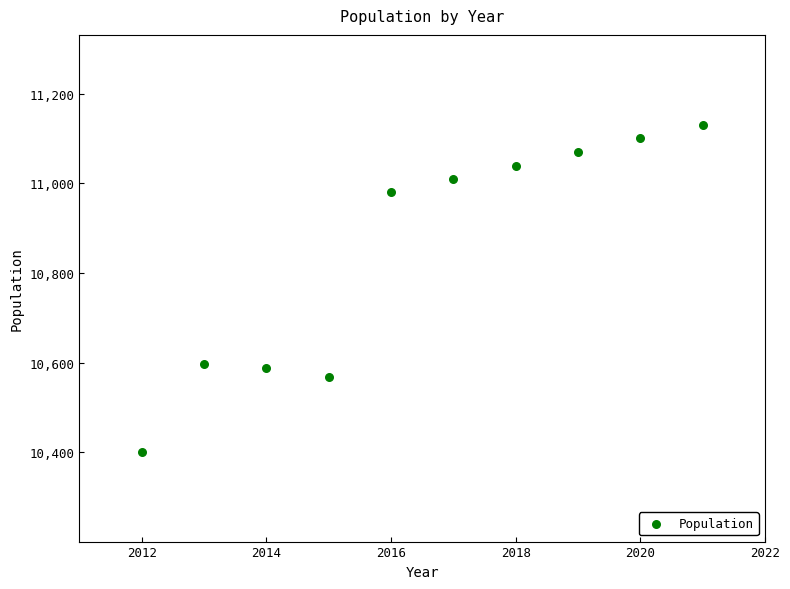

What is the range of Y values (max minus min)?

730